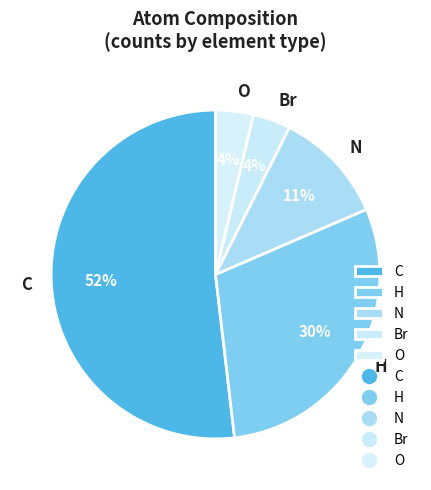

Does any single category account for the majority?

Yes